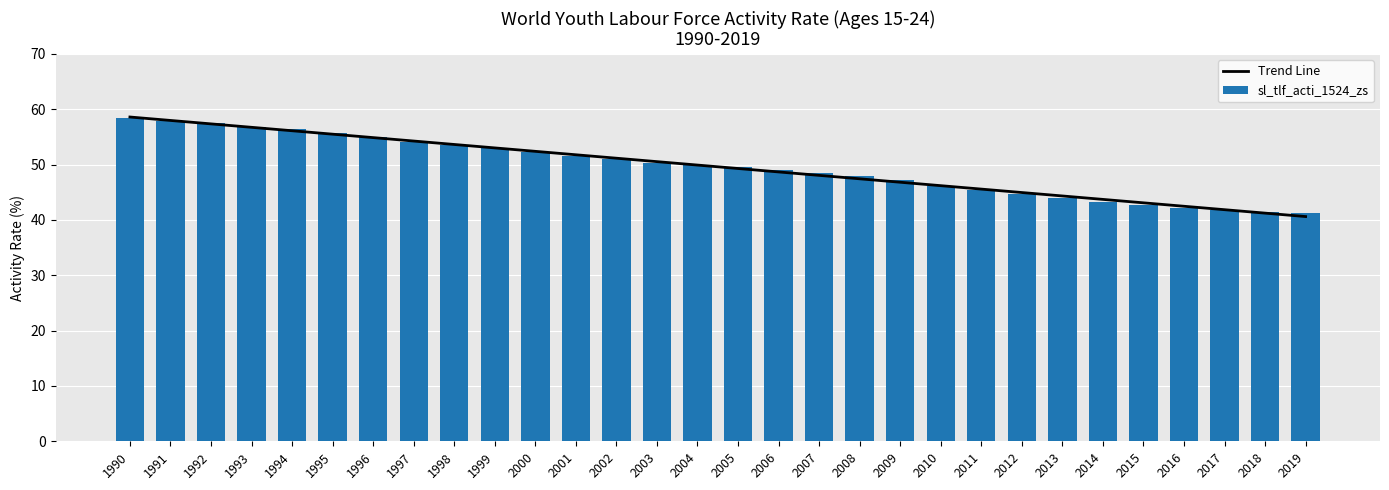

Rank the series by their maximum value, from highest to lowest.

Trend Line, sl_tlf_acti_1524_zs